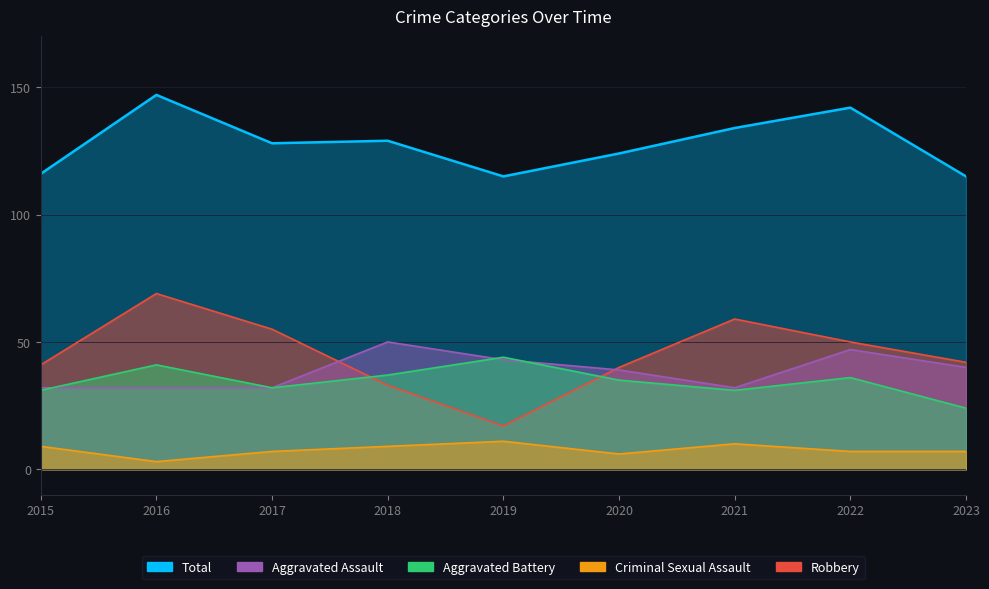

How many data points in Aggravated Assault are above 39?

4